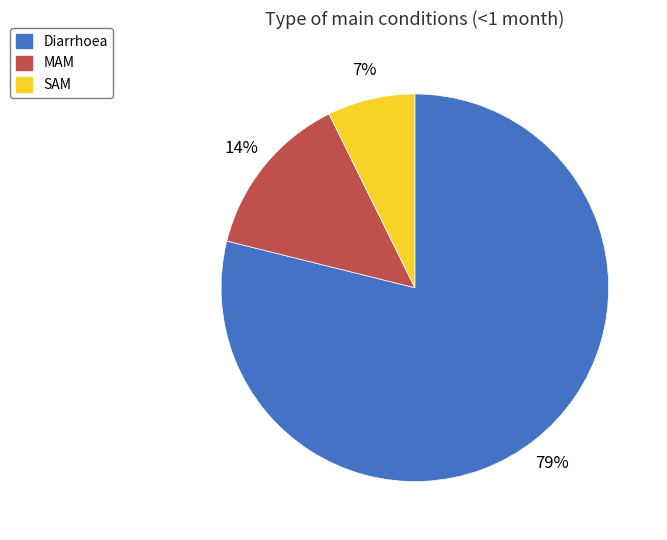

True or false: Diarrhoea accounts for 79% of the total.

True